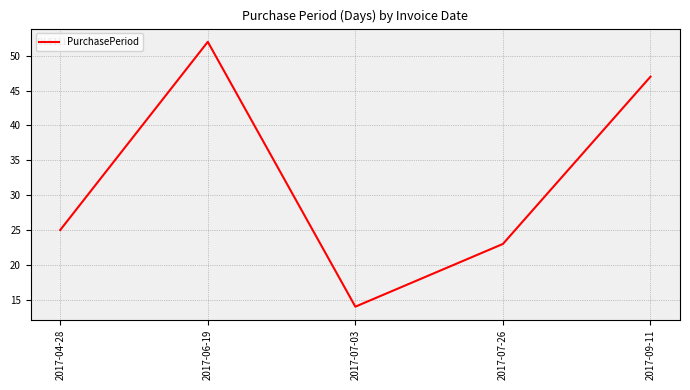

What is the change in value from 2017-07-03 to 2017-09-11?

+33